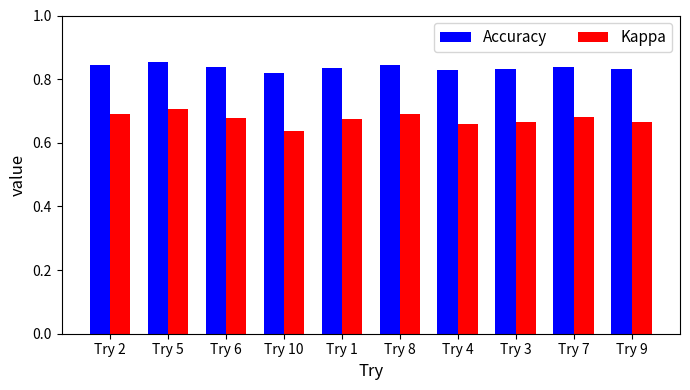

The Accuracy series shows 0.2 at Try 3. True or false?

False